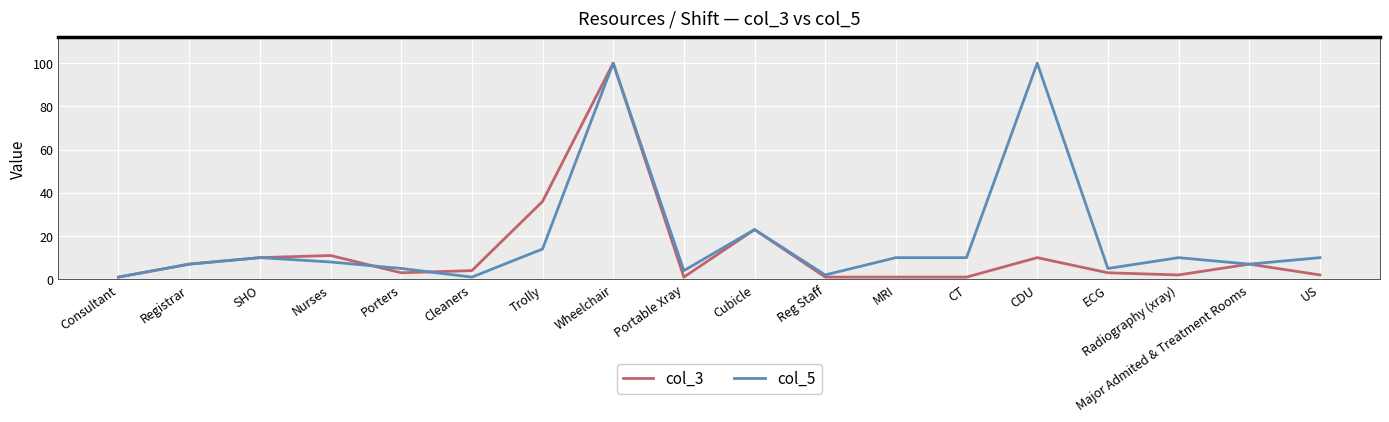

What position from the right is Porters?

14